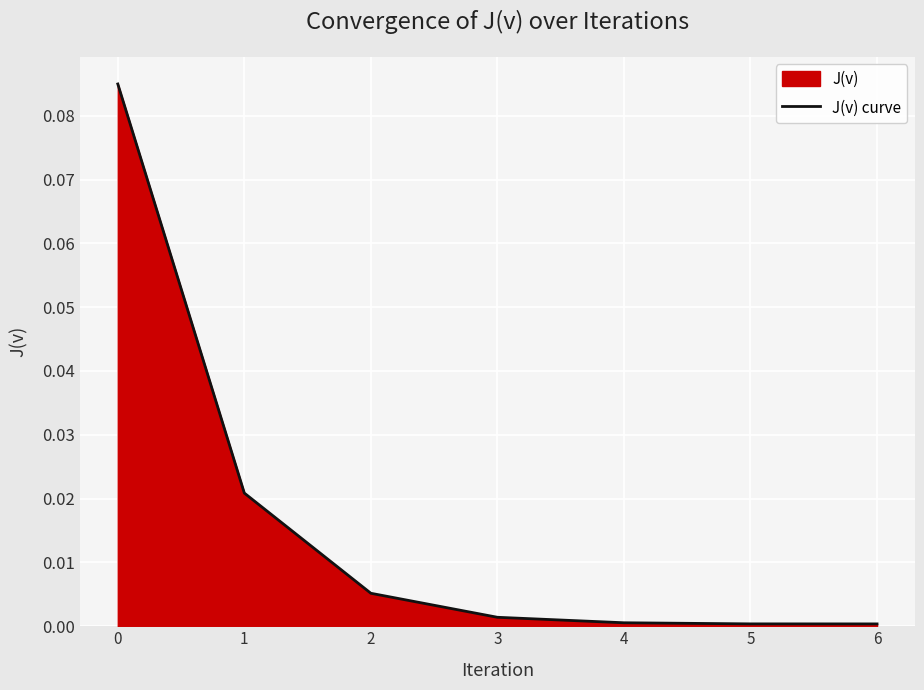

What is the greatest value displayed?

0.1